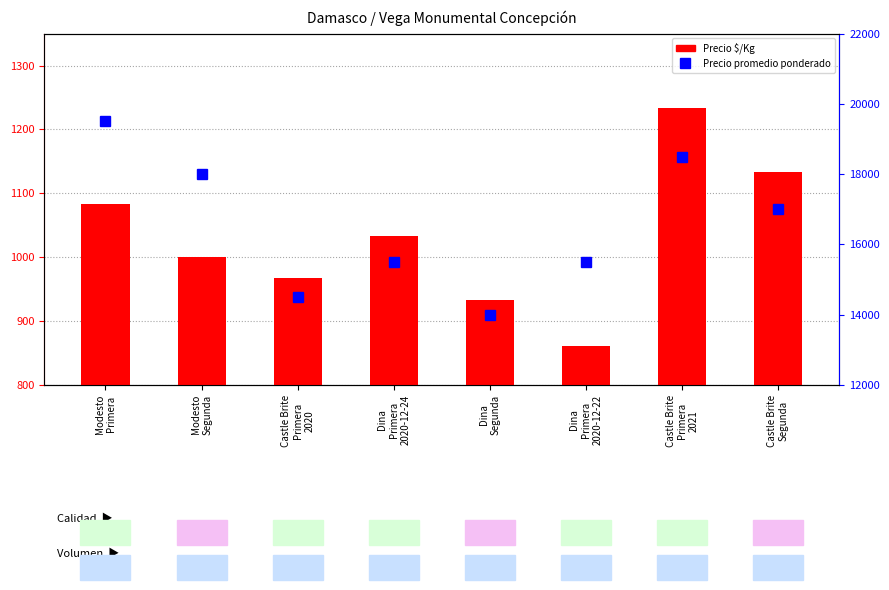

How many groups of bars are there?

8